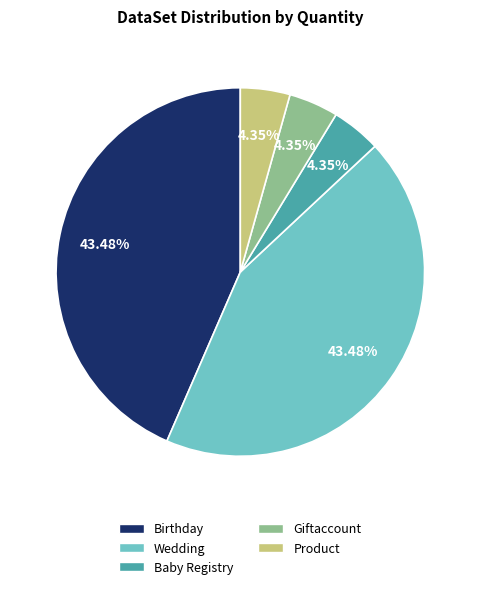

How many segments does this pie chart have?

5